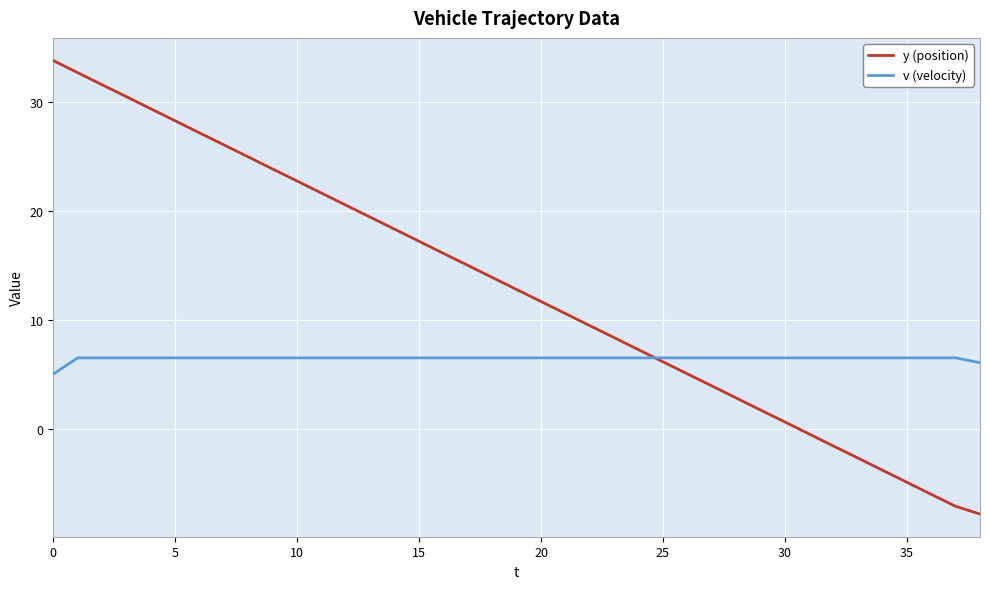

How many categories are shown in the chart?

39